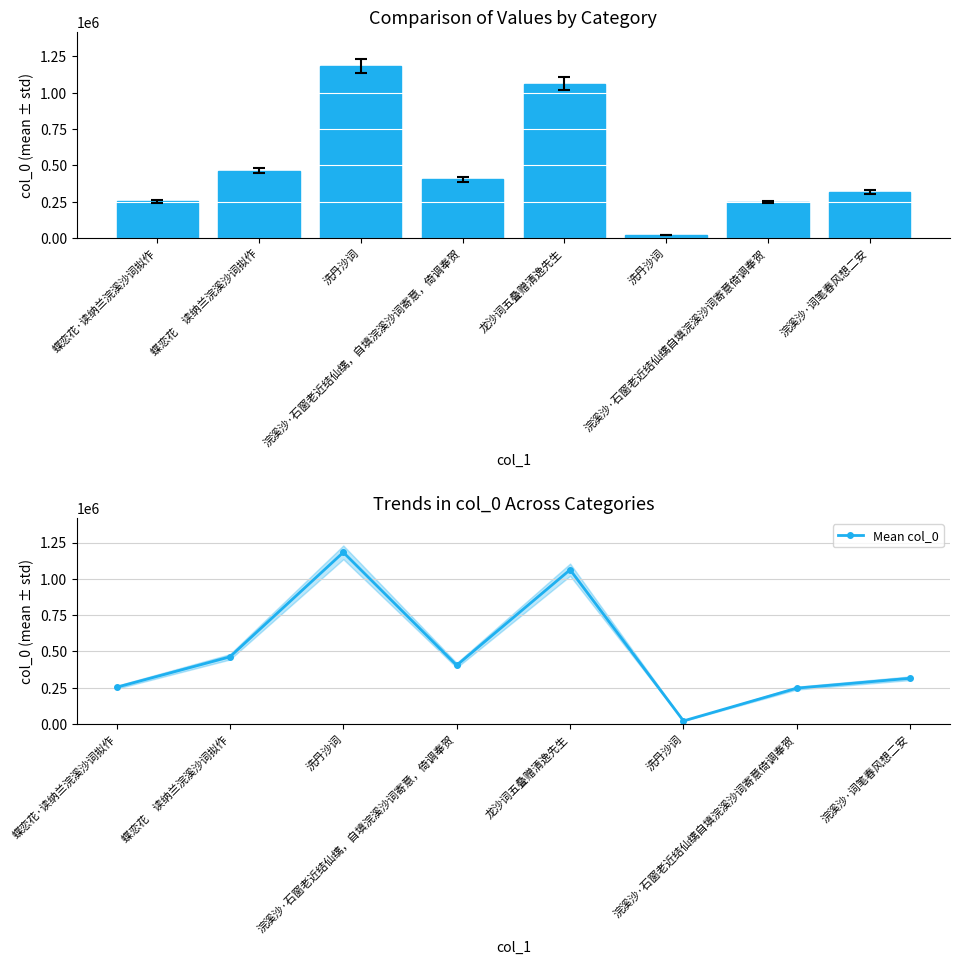

List the series in order of their peak value, lowest first.

col_0, Mean col_0